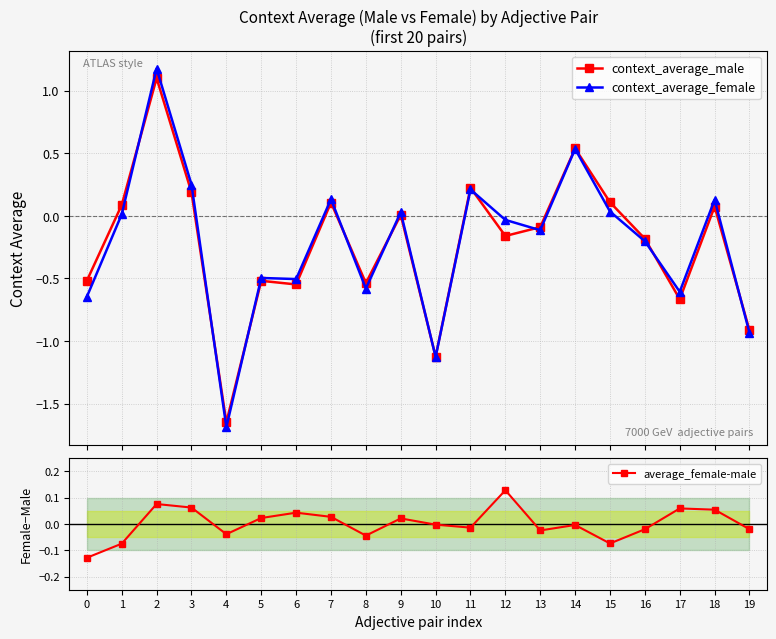

At which label does context_average_female reach its minimum?

4